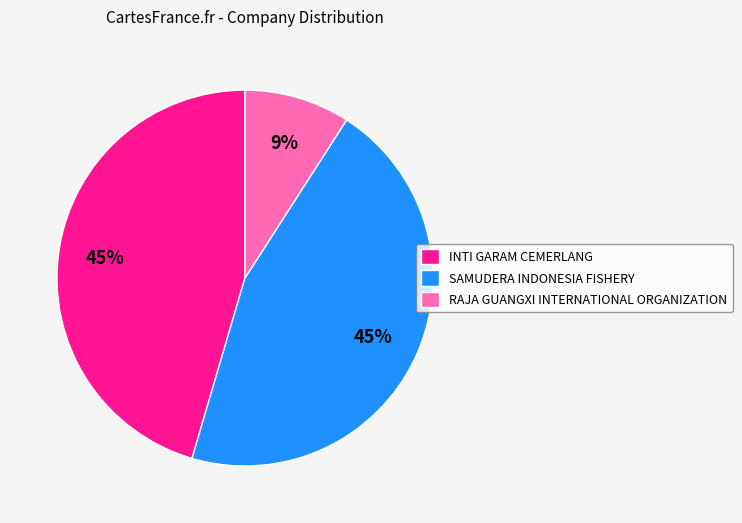

To the nearest percent, what is the difference between the RAJA GUANGXI INTERNATIONAL ORGANIZATION and INTI GARAM CEMERLANG slice percentages?

36%